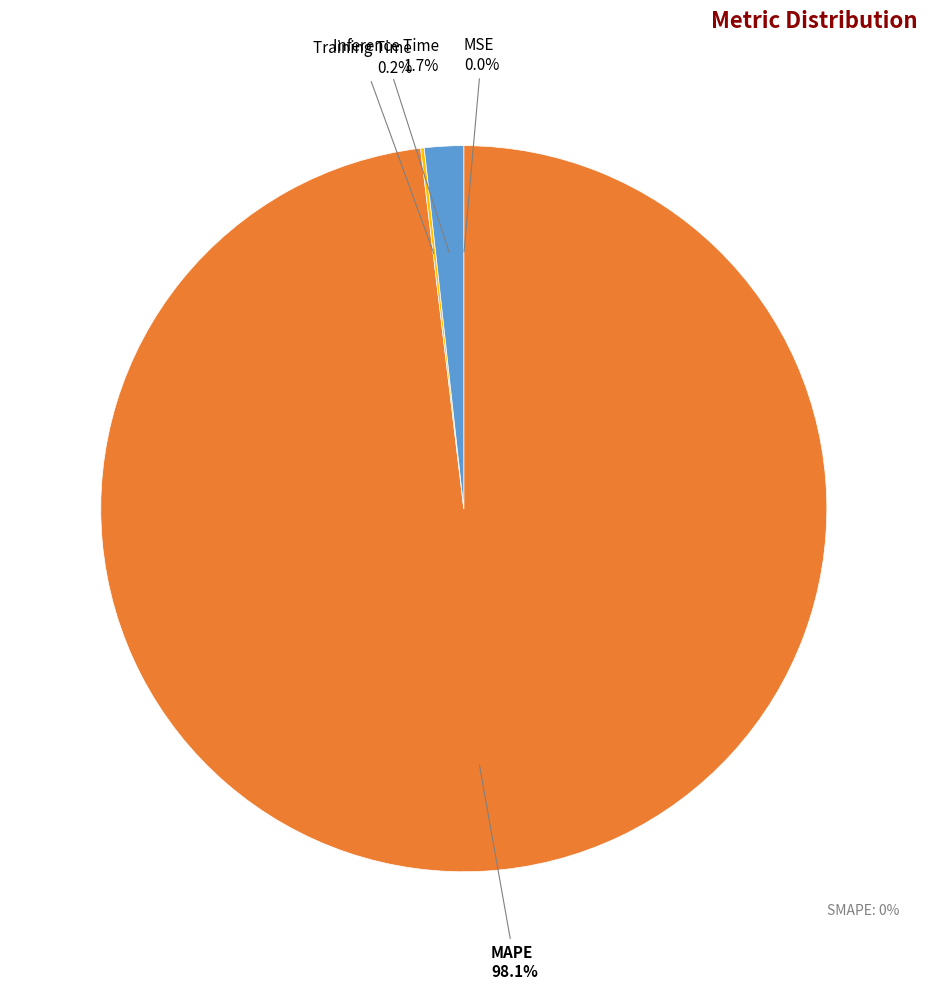

Is there any slice that represents more than half of the pie?

Yes